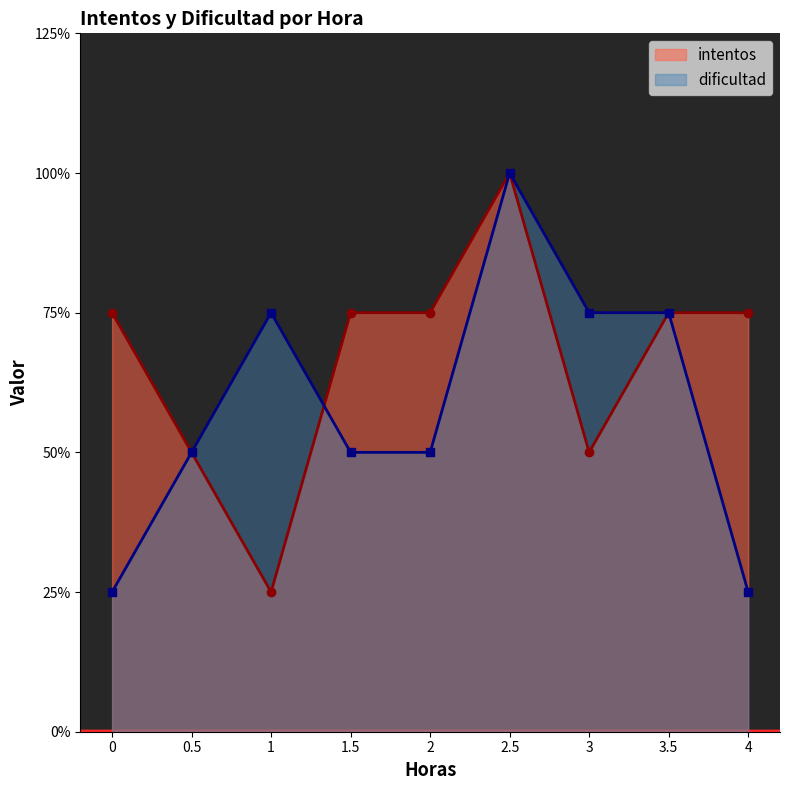

Reading left to right, list all the values displayed in this chart.

intentos: 3	2	1	3	3	4	2	3	3
dificultad: 1	2	3	2	2	4	3	3	1